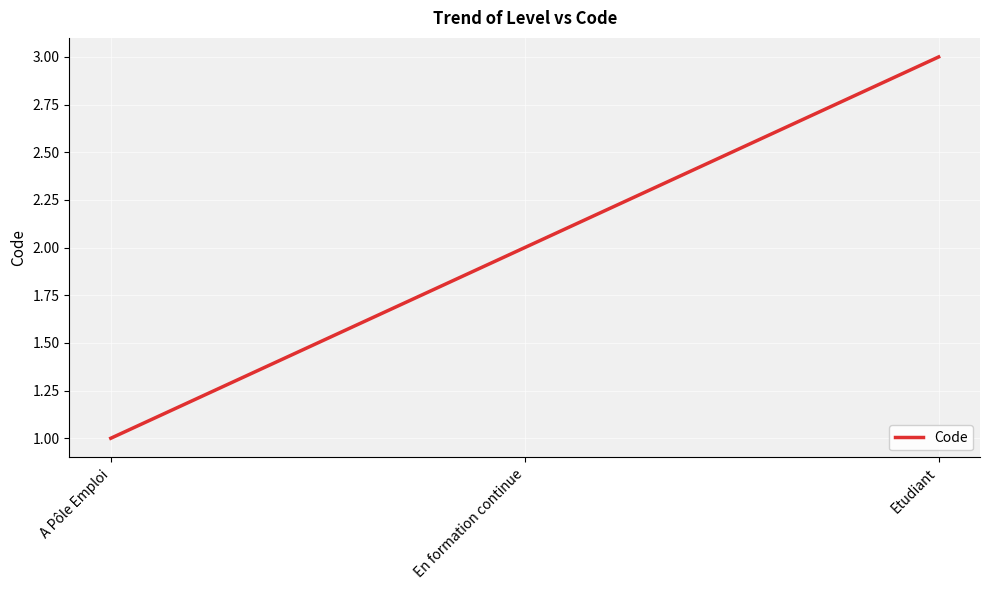

List the labels in order of value, smallest first.

A Pôle Emploi, En formation continue, Etudiant